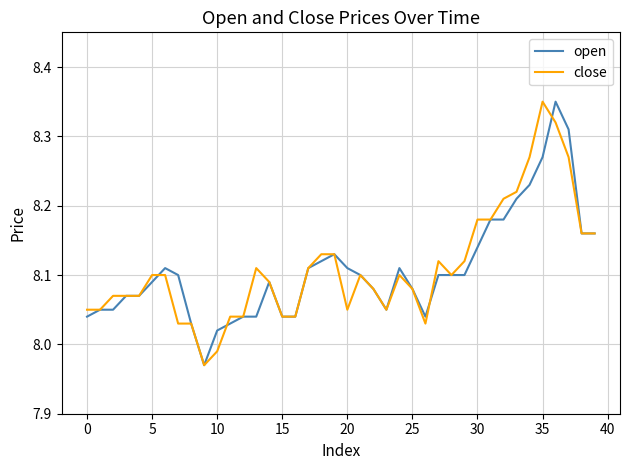

What is the average value of the close series?

8.1